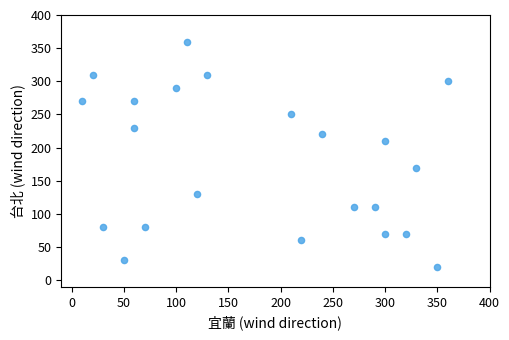

What is the range of Y values (max minus min)?

340